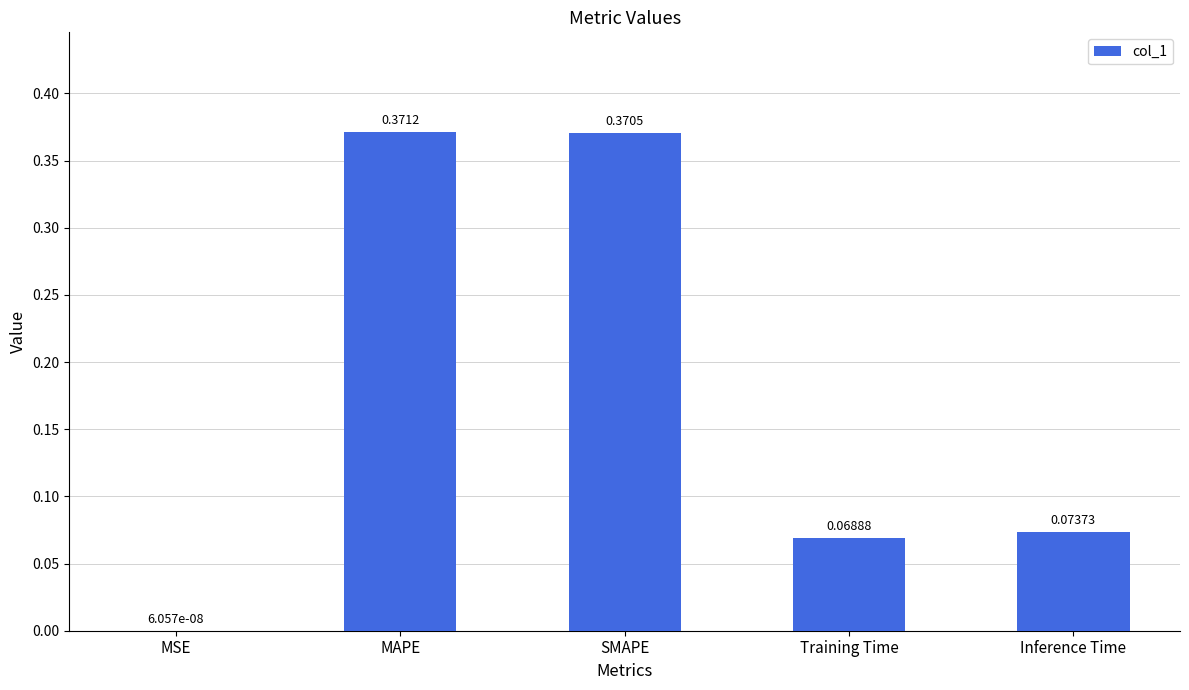

Which category has the highest value across all series?

MAPE